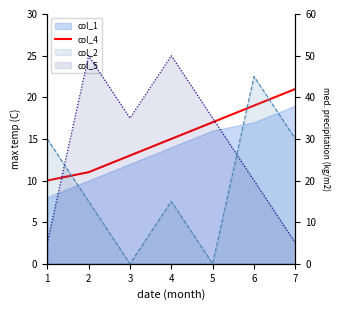

At which label is the value closest to 15?

4